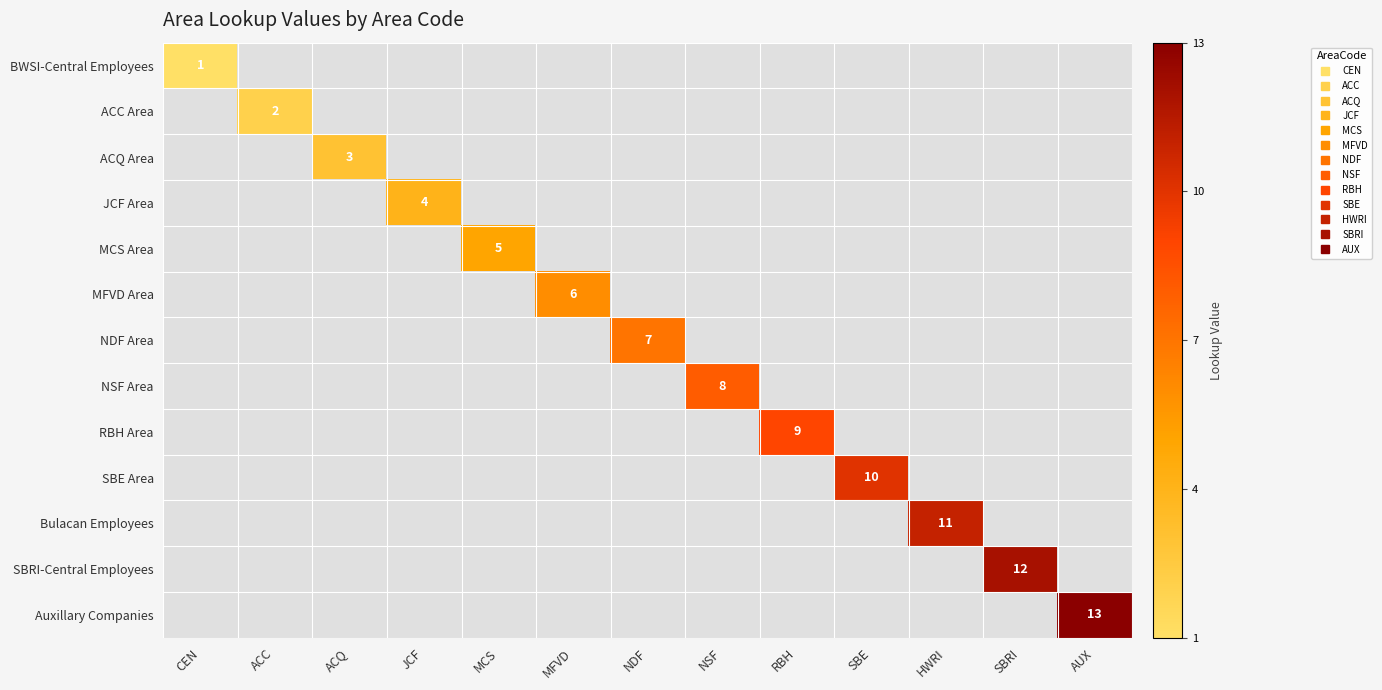

Is the value of SBRI-Central Employees at MCS greater than the value of MFVD Area at SBE?

No